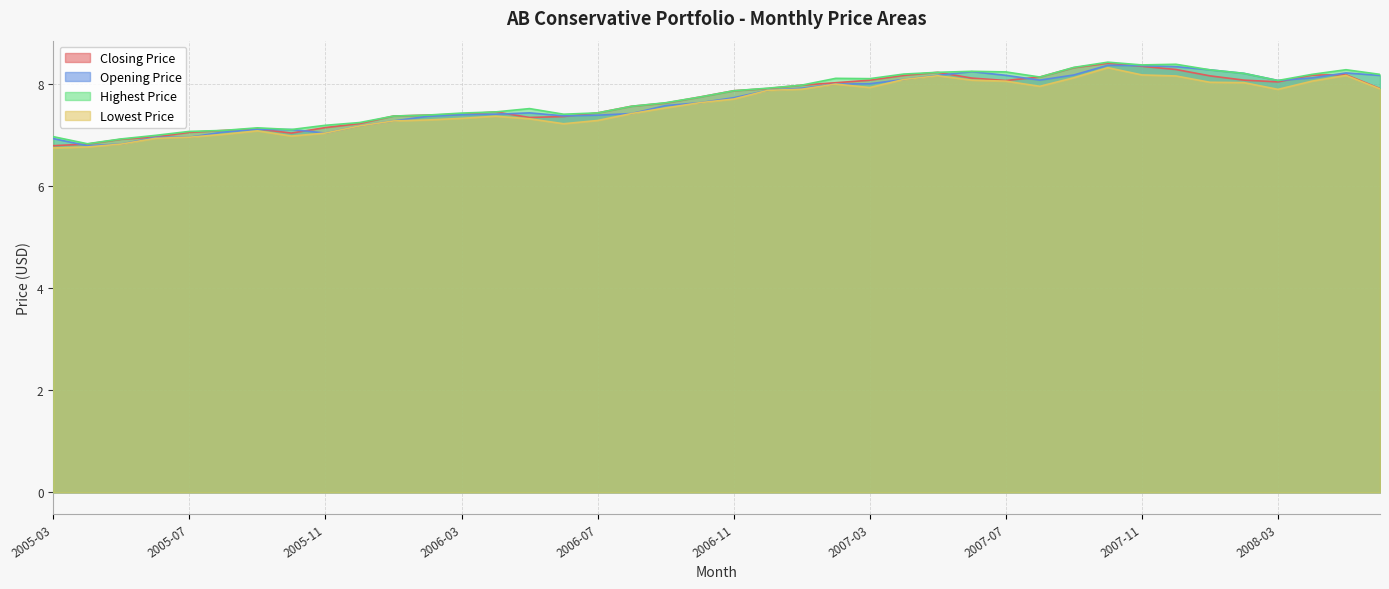

Does the chart have visible grid lines?

Yes